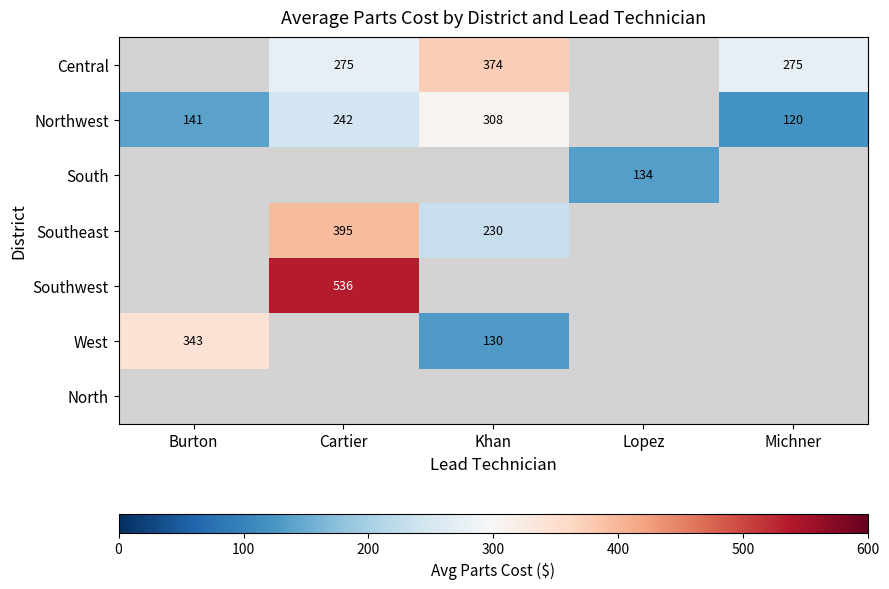

Between Lopez and Khan, which is larger?

Khan